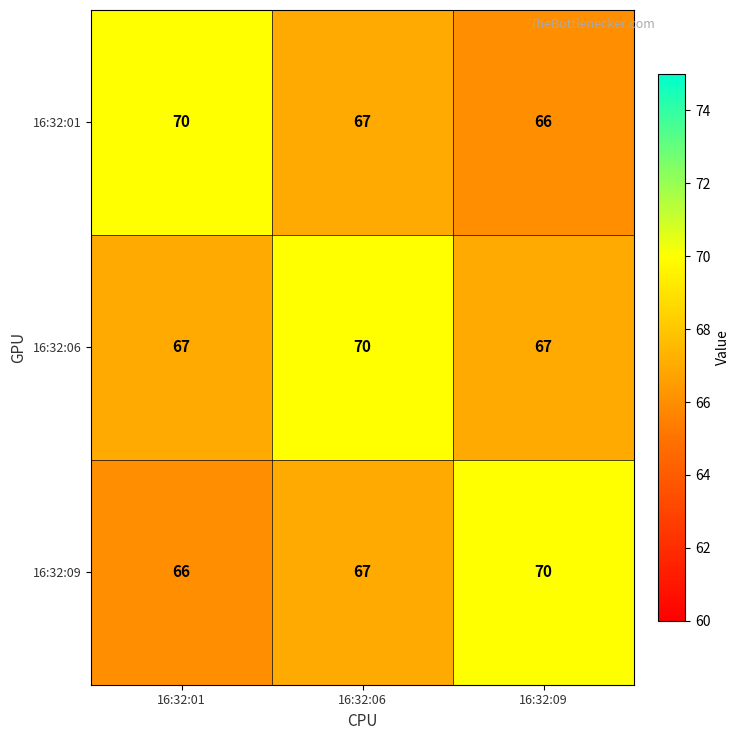

At which label does 16:32:09 reach its peak?

16:32:09